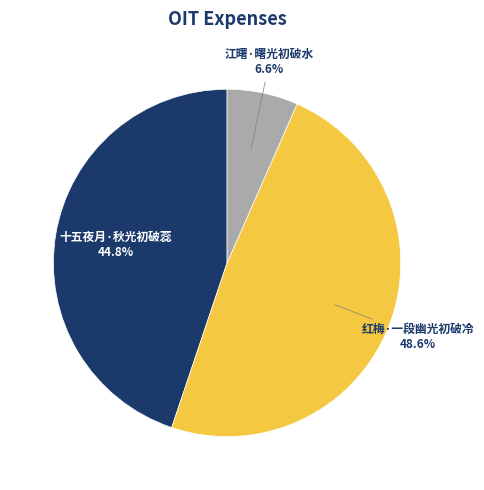

Which category has the biggest portion of the pie?

红梅·一段幽光初破冷